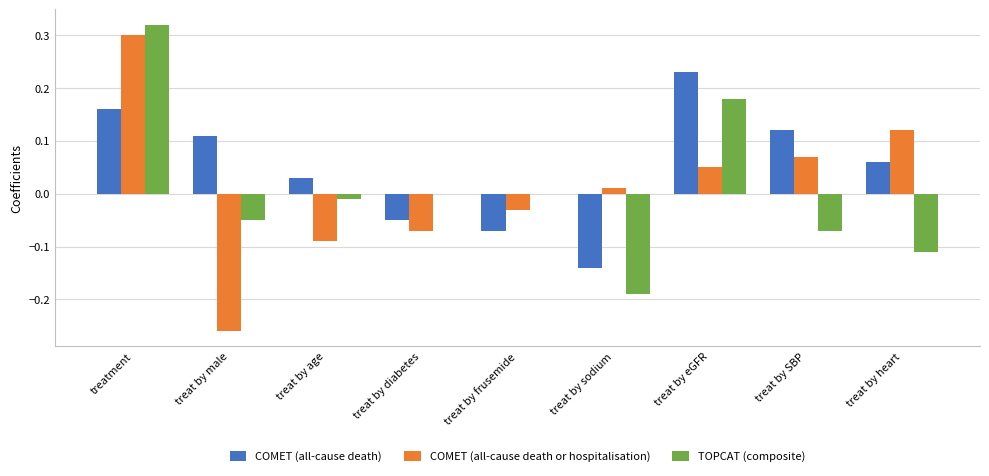

Count the number of categories in the chart.

9